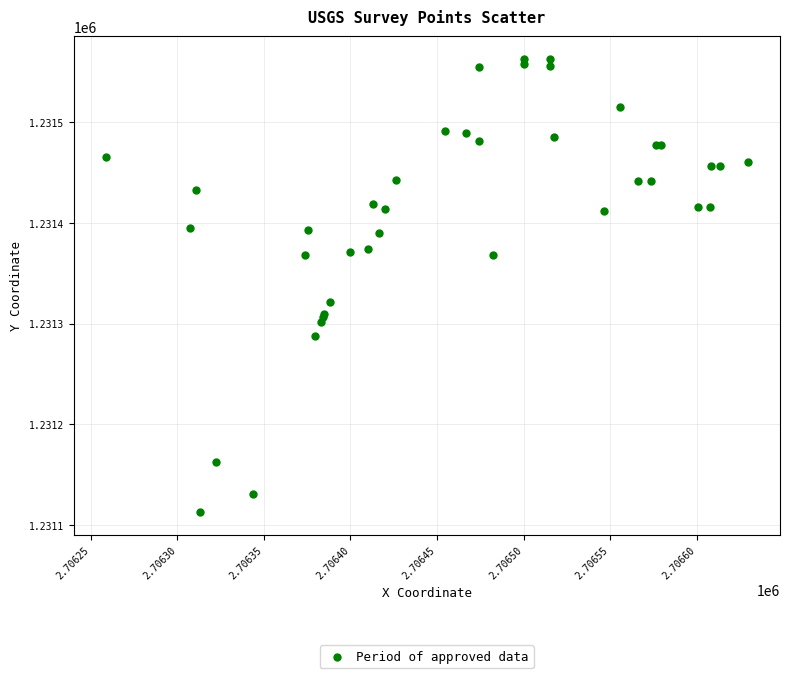

What Y value in the scatter plot is closest to 1231337?

1231321.8